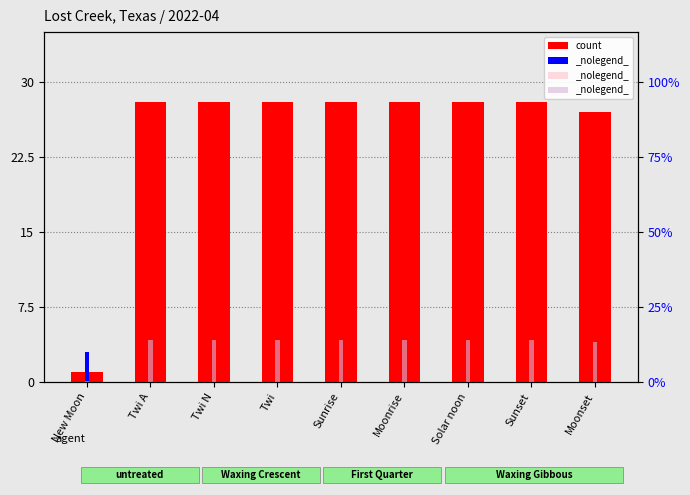

Is it true that value, Detection Call = ABSENT equals 8.4 at Sunset?

True